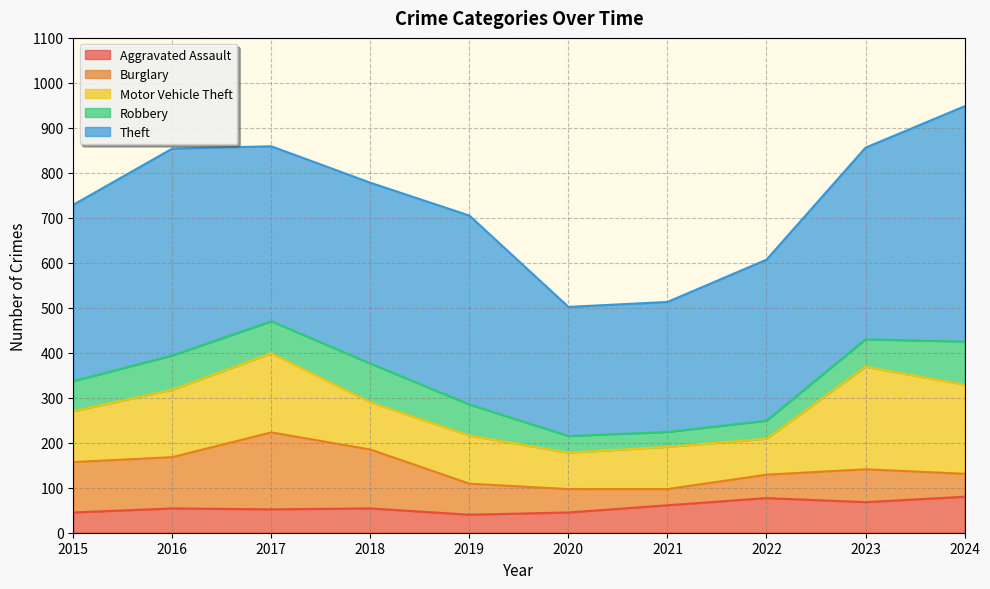

Which series has the largest total across all categories?

Theft